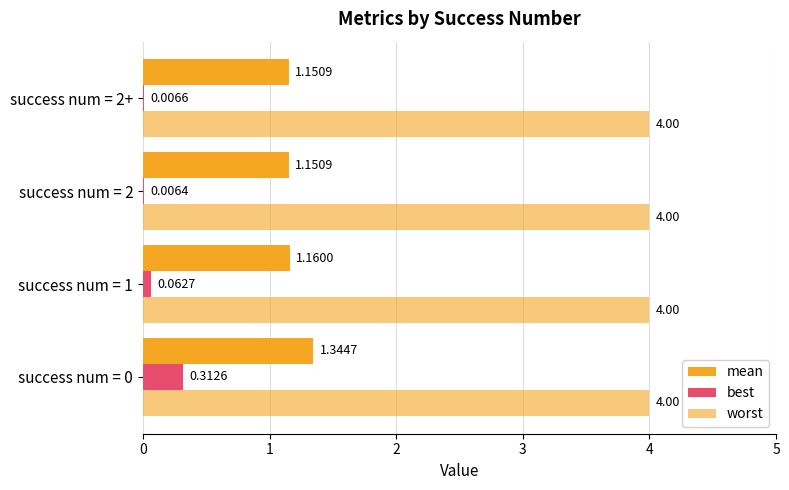

How many series are shown in this chart?

3